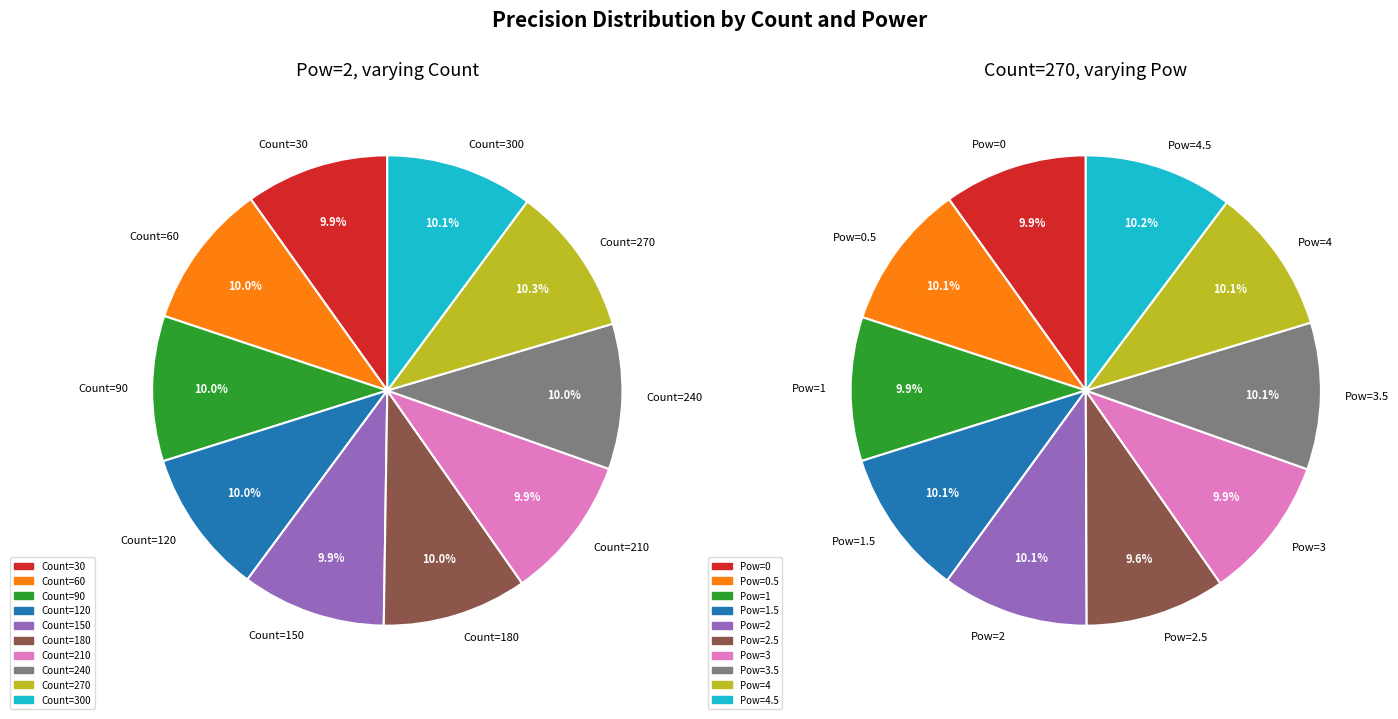

Rank the categories by Pow=0..4.5 (at Count=270) value from highest to lowest.

9, 3, 7, 8, 4, 1, 2, 0, 6, 5